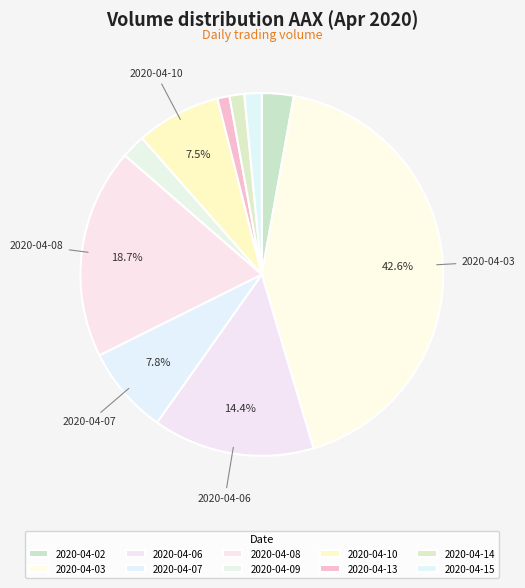

Does any single category account for the majority?

No